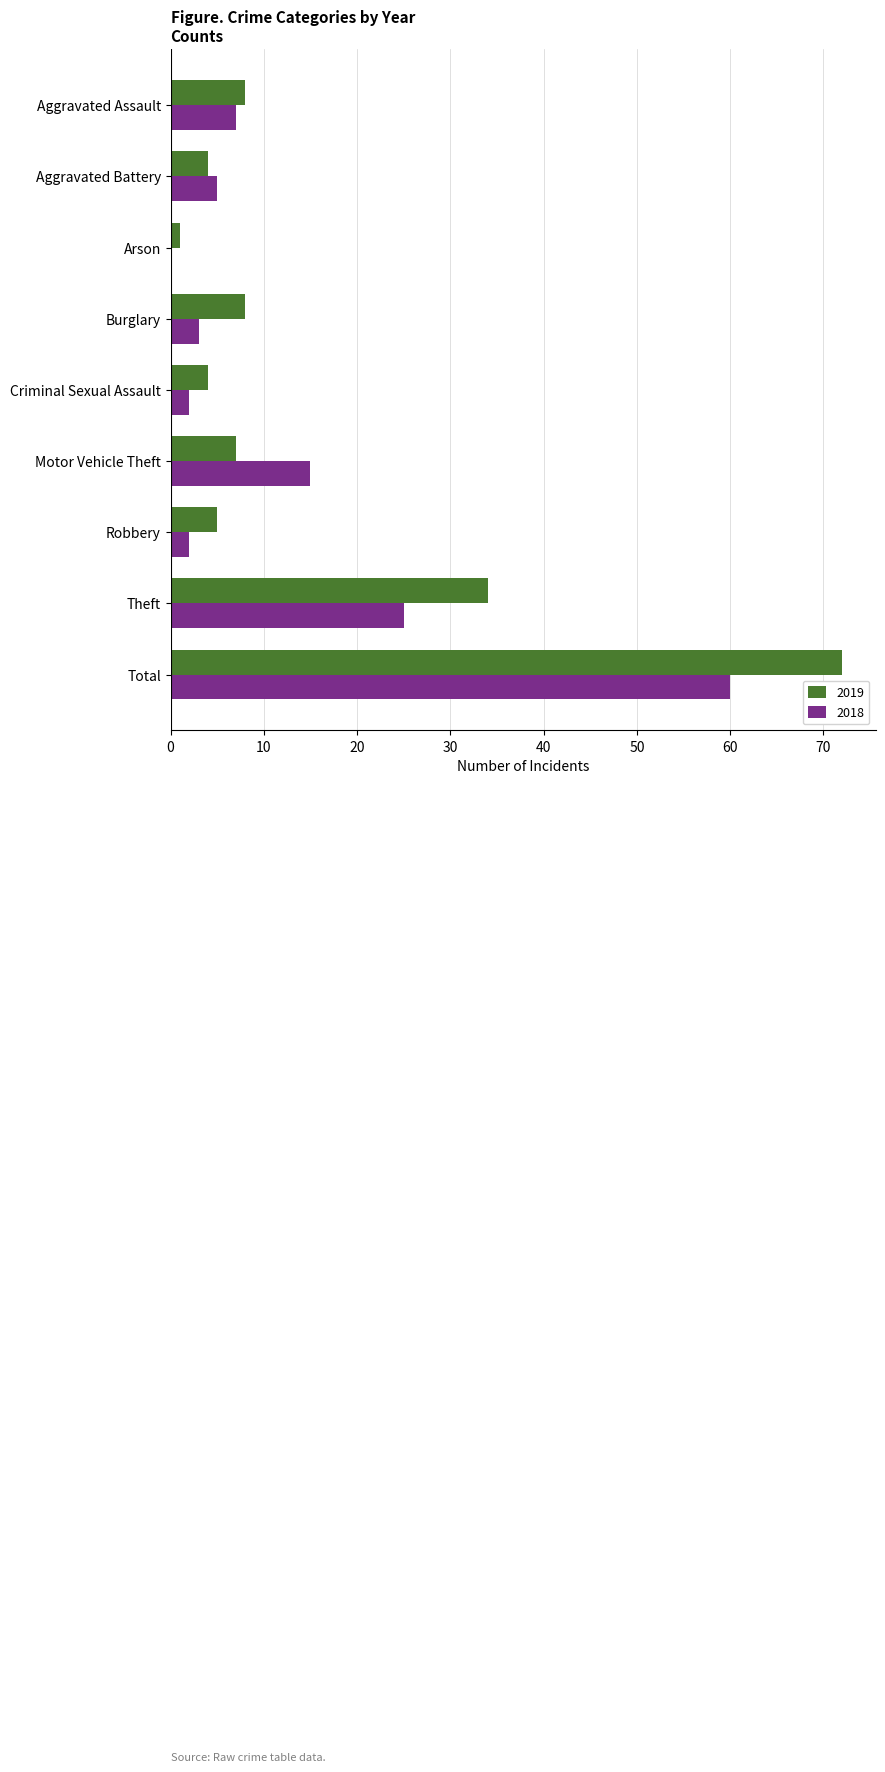

What is the difference between the 2019 values at Robbery and Aggravated Battery?

1